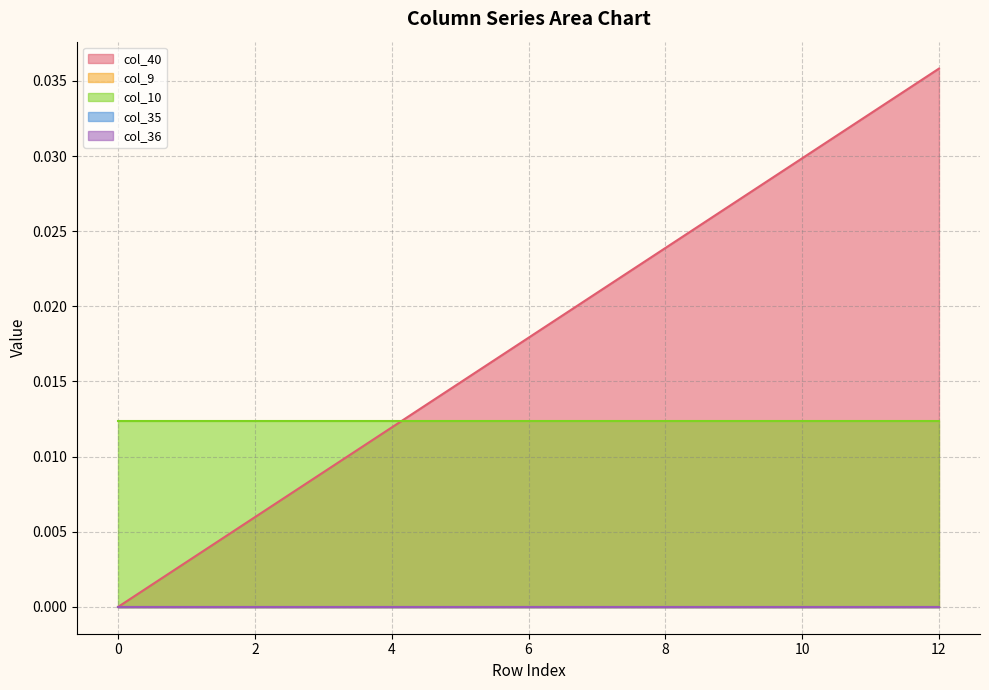

What are all the series names shown in the legend?

col_40, col_9, col_10, col_35, col_36